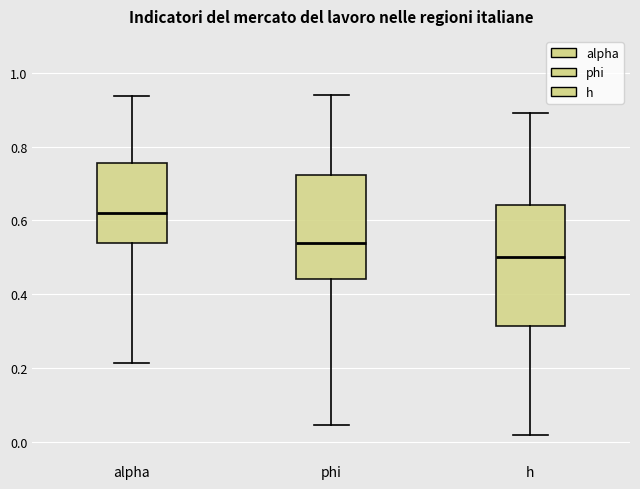

Reading left to right, transcribe this box plot: for each box, give where its median line is, the range the box spans, and where its two whiskers end, as read against the y-axis. The values are not printed on the chart, so give them approximately, as read against the axis.

alpha: median 0.62, box 0.54 to 0.76, whiskers 0.22 to 0.94
phi: median 0.54, box 0.44 to 0.72, whiskers 0.04 to 0.94
h: median 0.50, box 0.32 to 0.64, whiskers 0.02 to 0.90